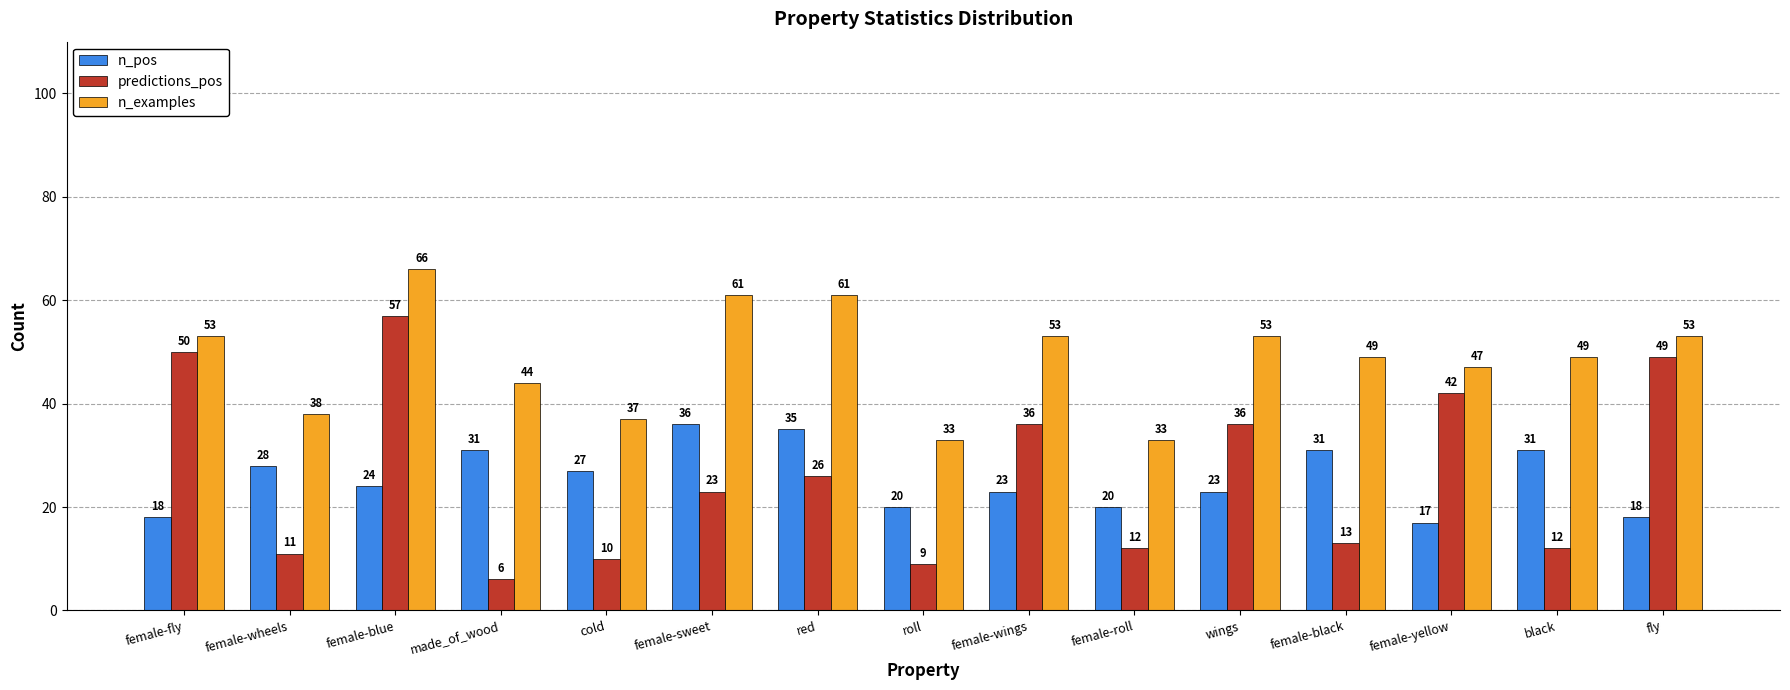

At which category is the sum across all series the highest?

female-blue